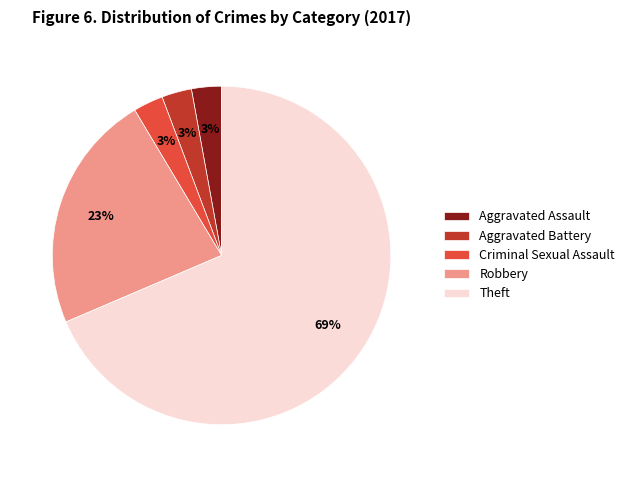

Is it true that Theft is 83% of the pie?

False